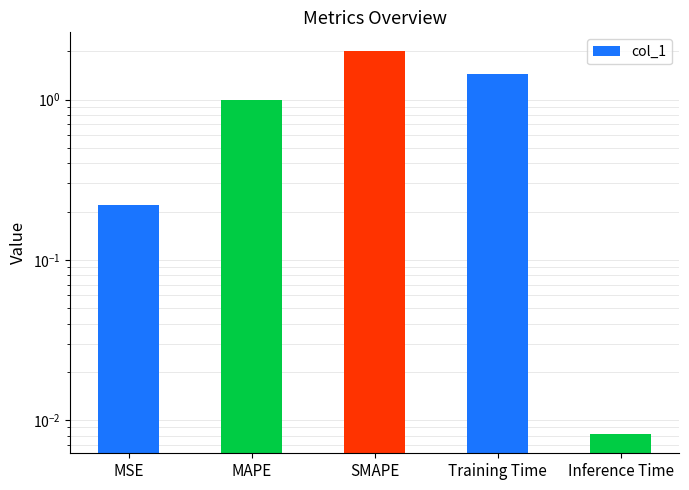

Is it true that the value at Training Time is 1.9?

False